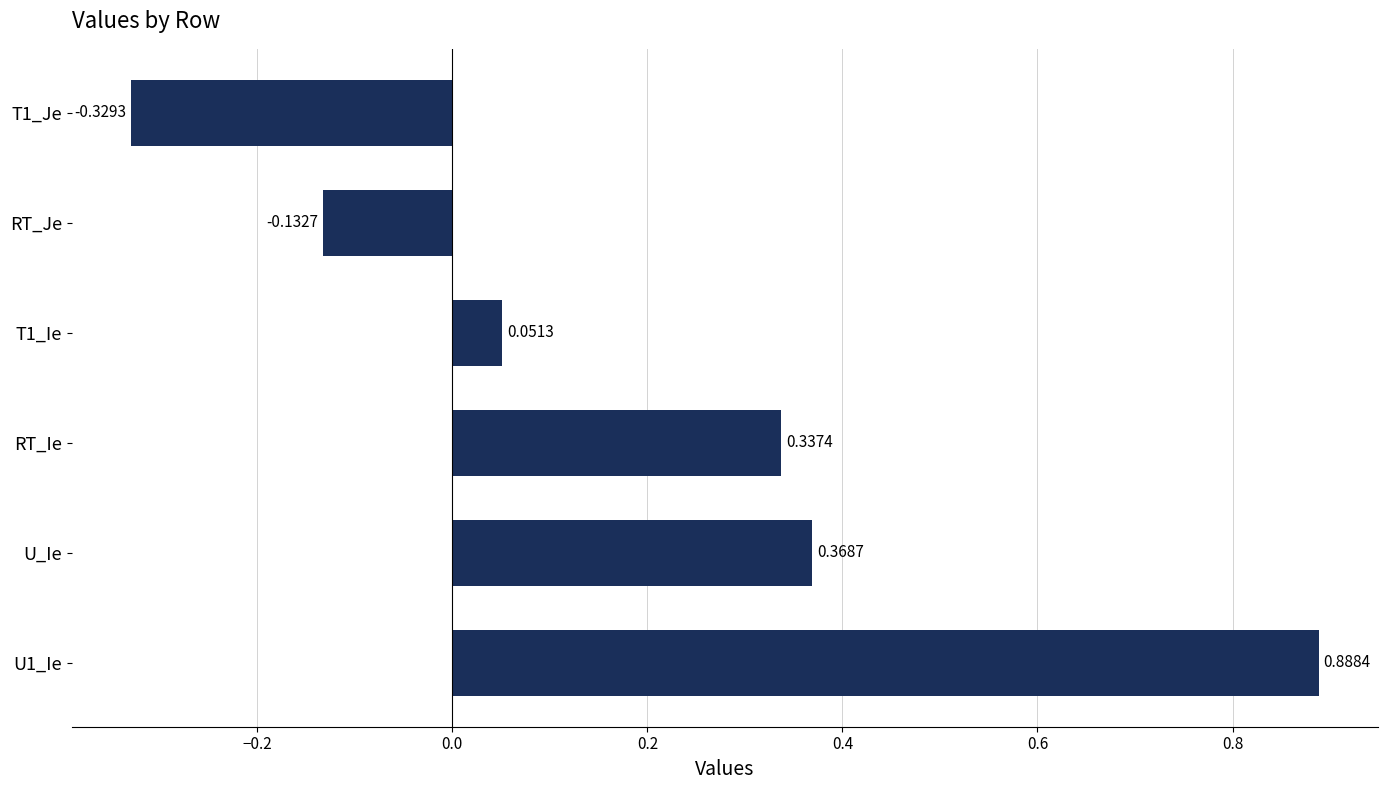

How many data points are less than 0?

2